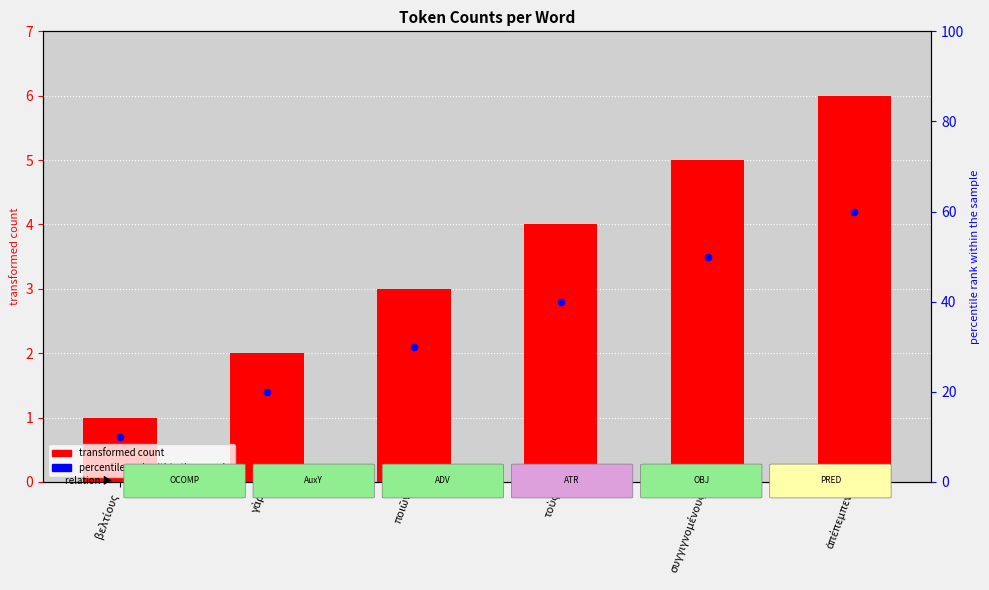

What are all the series names shown in the legend?

transformed count, percentile rank within the sample